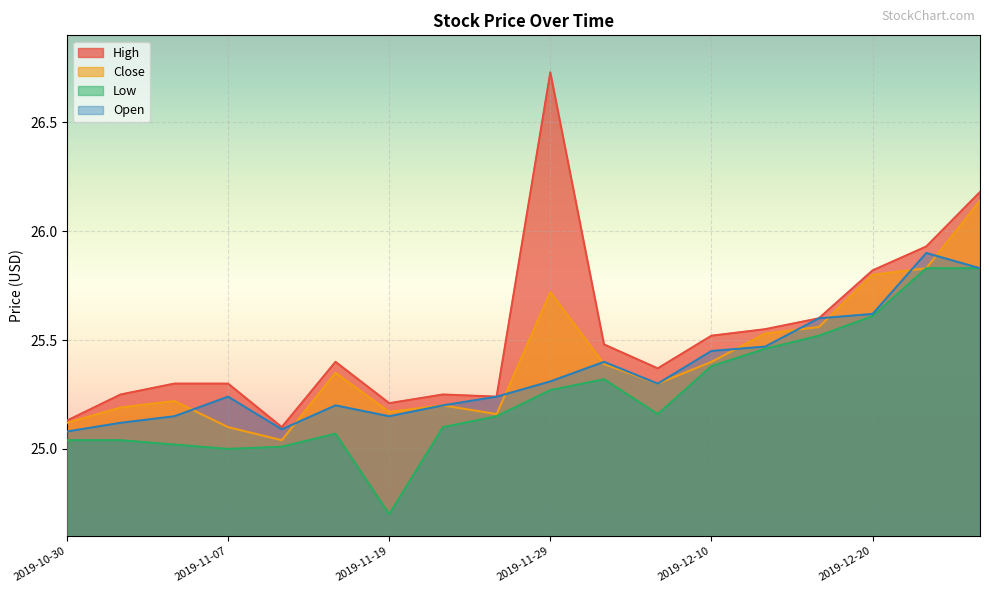

True or false: High has more than 2 interior local peaks.

True